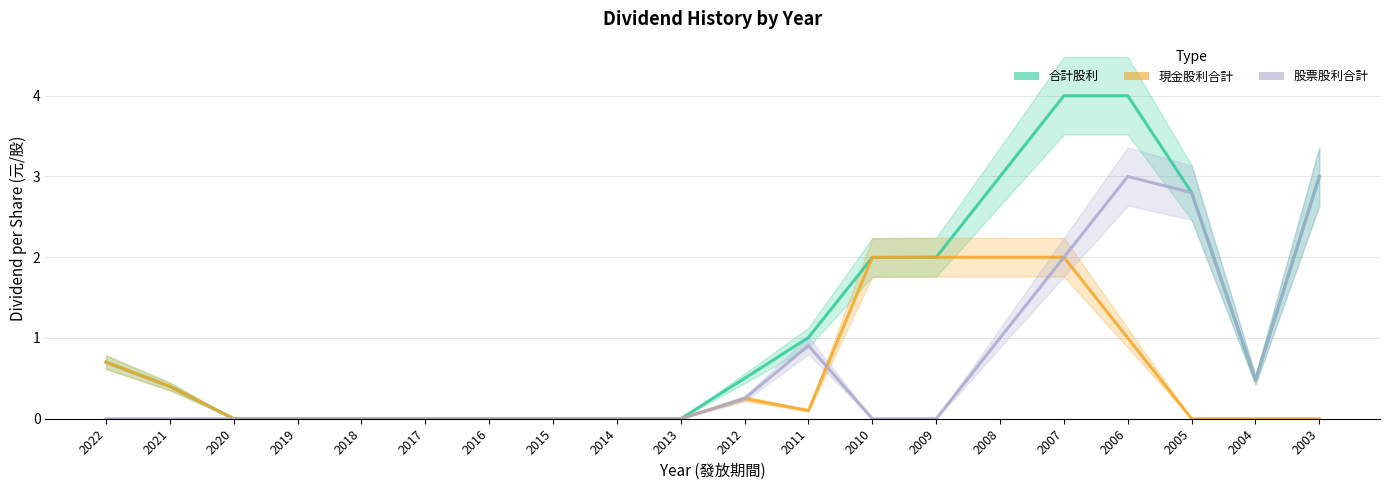

The value of 現金股利合計 at 2013 is 0.0. True or false?

True